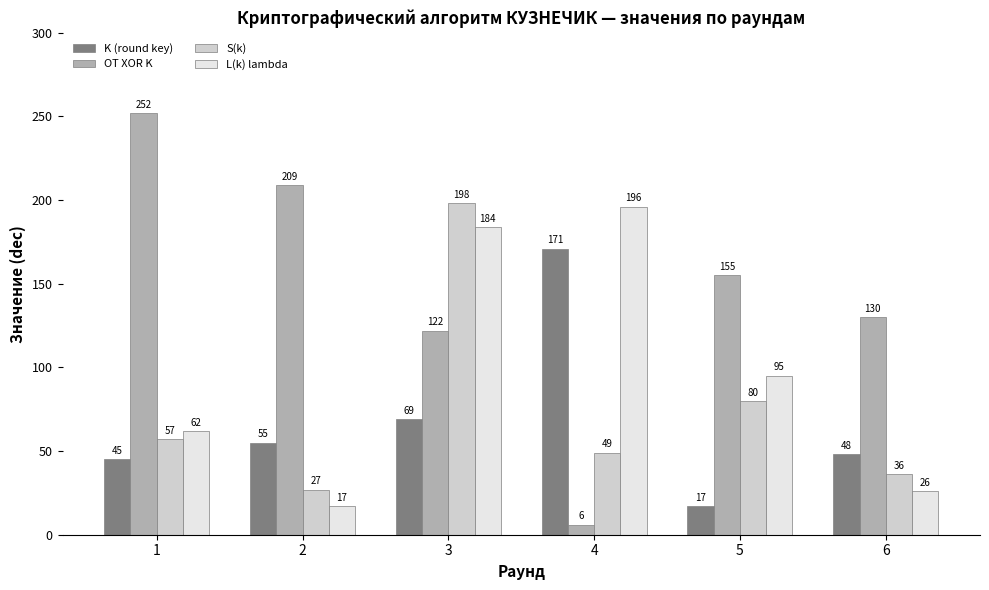

The value of L(k) lambda at 5 is 95. True or false?

True